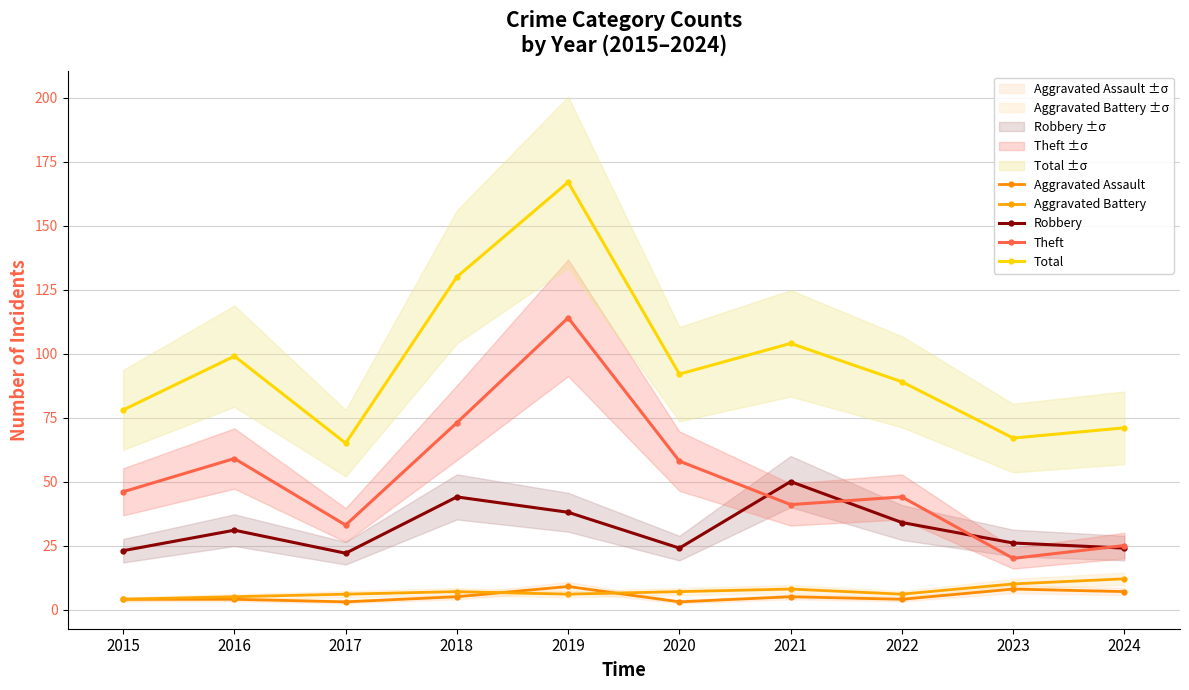

What value does the Aggravated Assault series have at 2020?

3